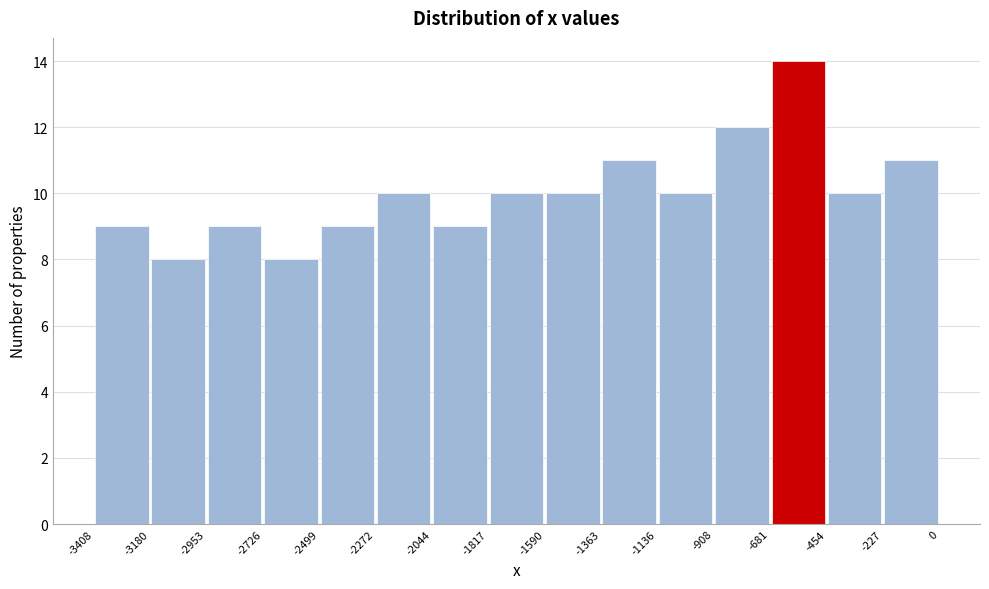

Reading left to right, list every bar in this chart as the range it spans on the x-axis followed by its height. The values are not printed on the chart, so give them approximately, as read against the axis.

-3408 to -3180: 9
-3180 to -2953: 8
-2953 to -2726: 9
-2726 to -2499: 8
-2499 to -2272: 9
-2272 to -2044: 10
-2044 to -1817: 9
-1817 to -1590: 10
-1590 to -1363: 10
-1363 to -1136: 11
-1136 to -908: 10
-908 to -681: 12
-681 to -454: 14
-454 to -227: 10
-227 to 0: 11